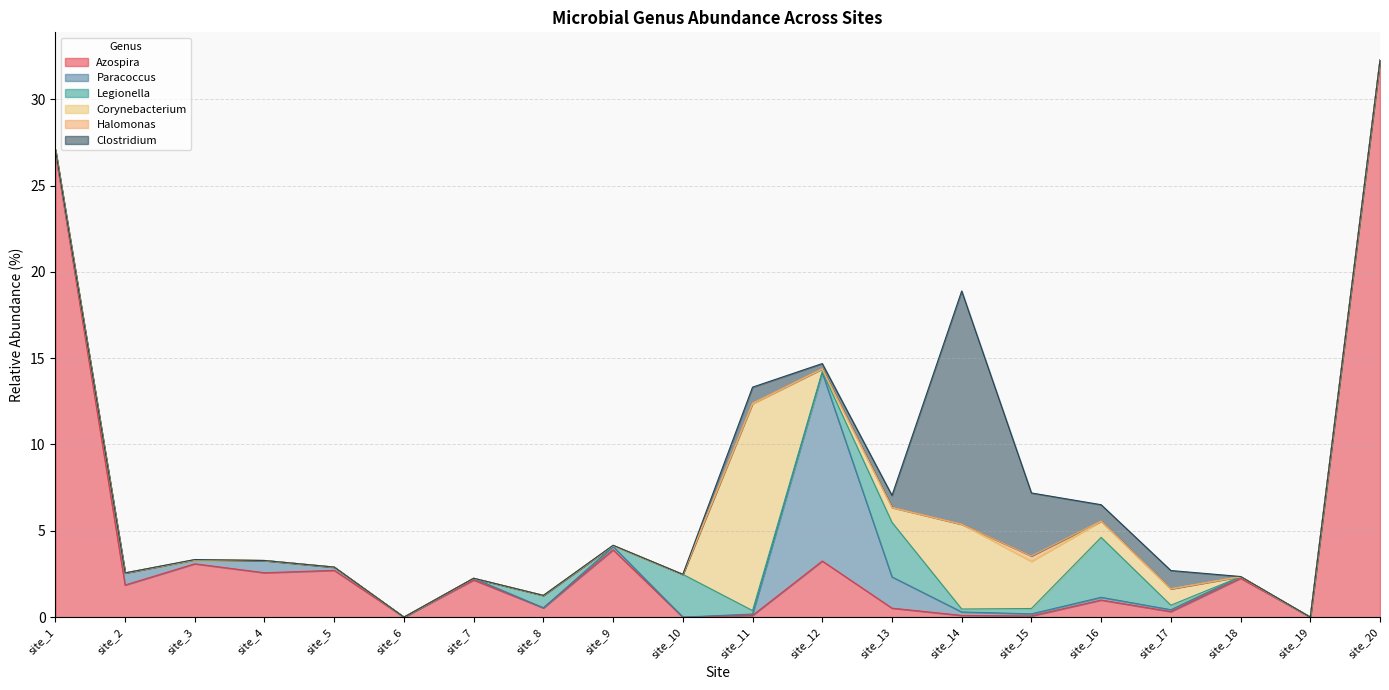

Which series ends up on top after the final intersection of Halomonas and Corynebacterium?

Corynebacterium